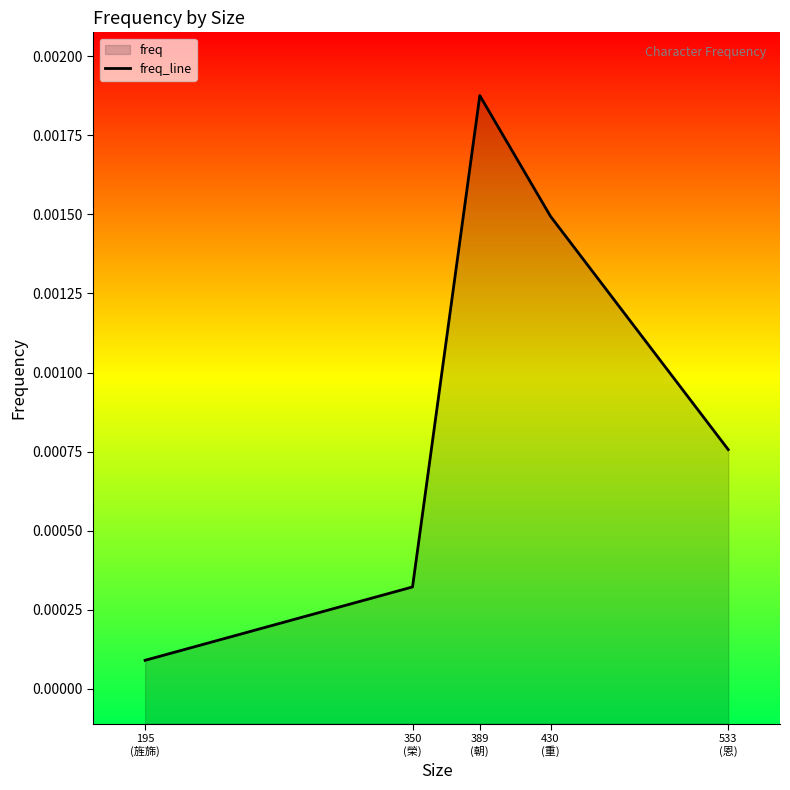

At which label is the value closest to 0?

195
(旌旆)